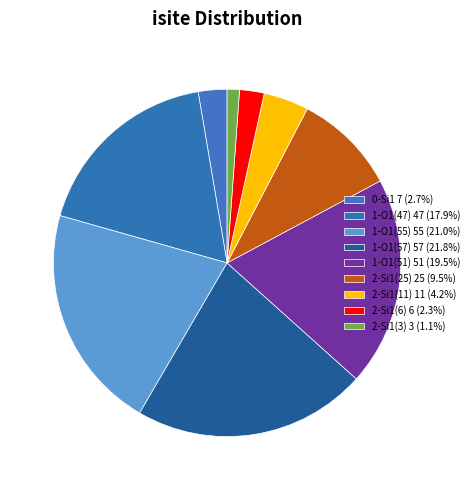

How much of the chart is everything except 1-O1(57)?

78.2%